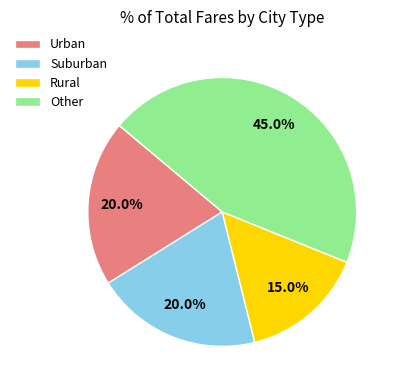

Approximately how many times larger is the value at Suburban compared to Urban?

1.0